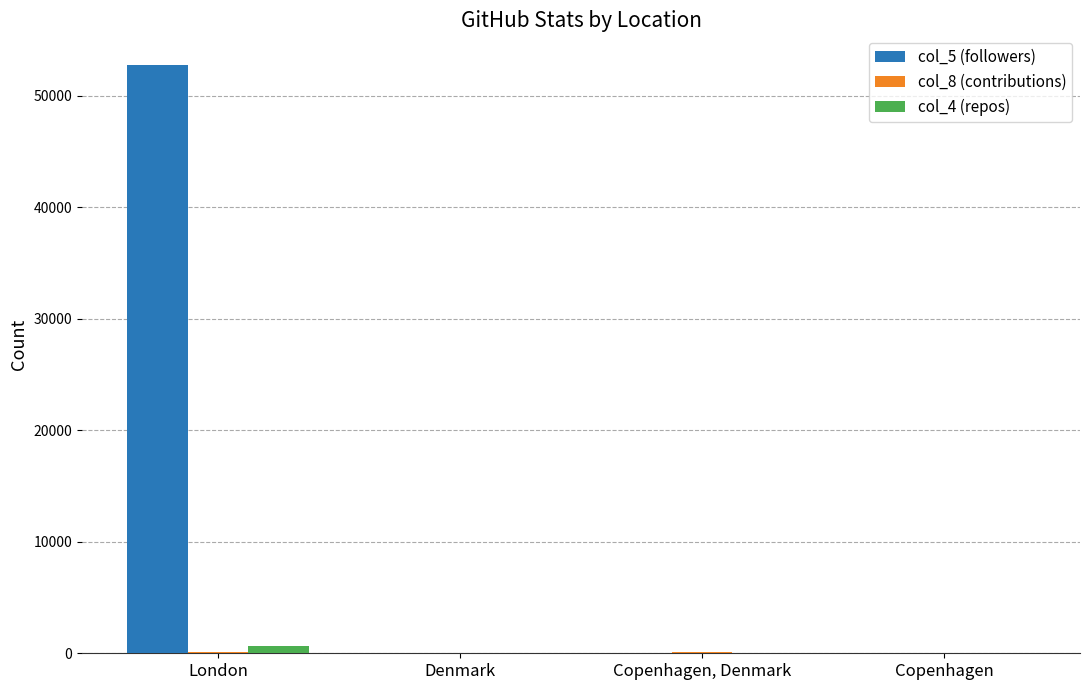

Which series has the largest range (max minus min)?

col_5 (followers)